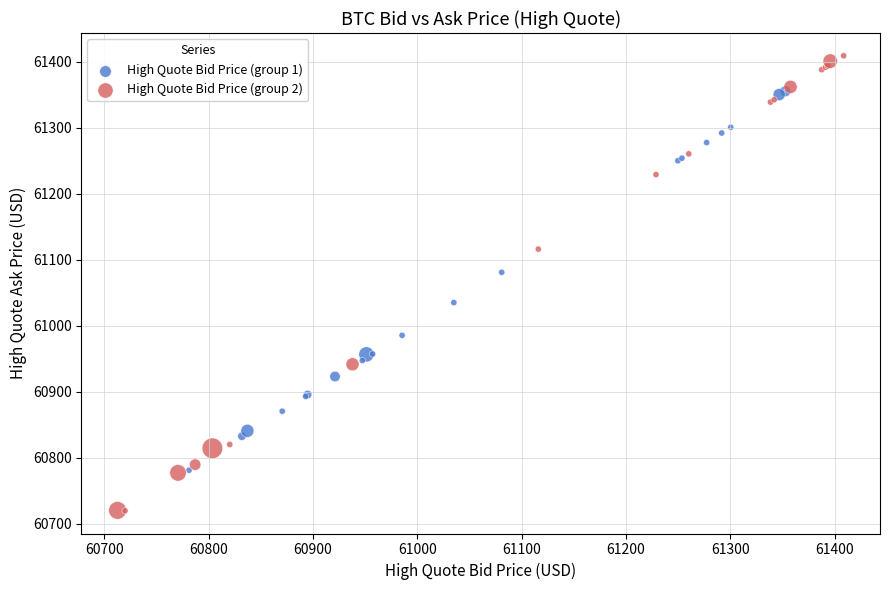

Which series has the widest spread of Y values?

High Quote Bid Price (group 2)